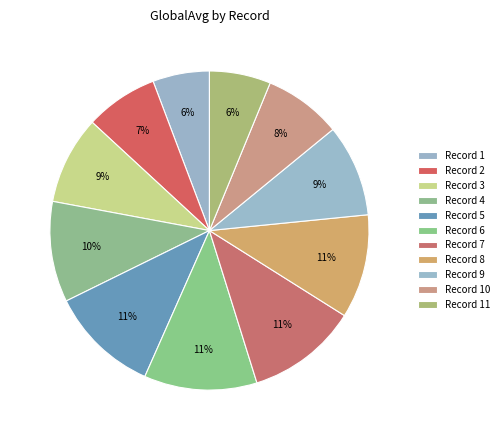

To the nearest percent, what is the average slice percentage?

9%